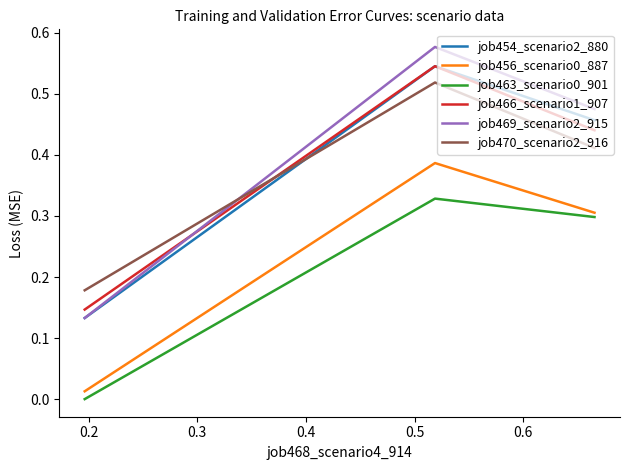

Which series has the widest spread of values?

job469_scenario2_915